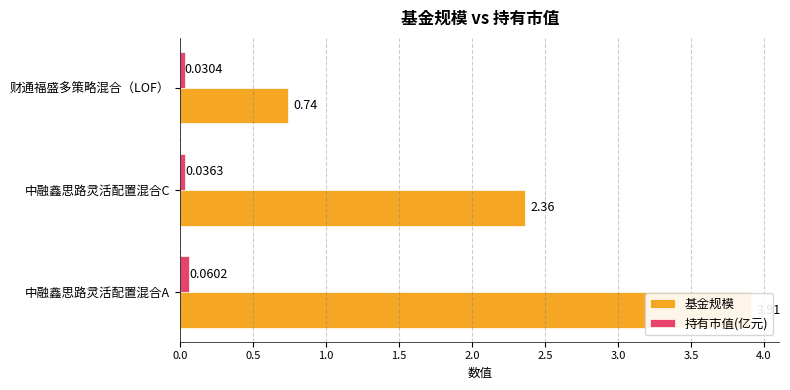

What is the value of the 持有市值(亿元) bar at the 1st from the left?

0.1